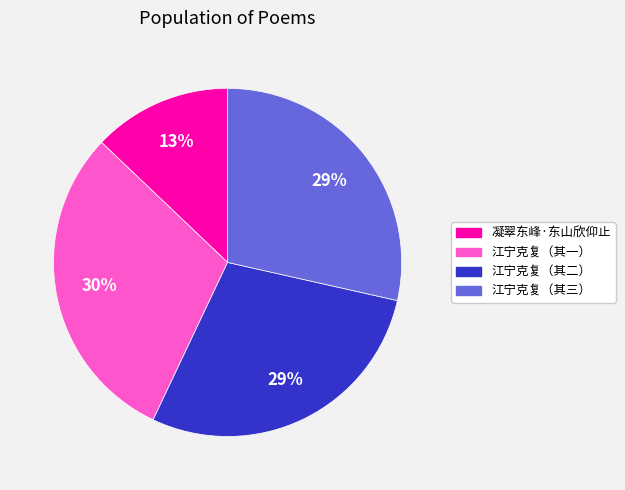

Is there a majority slice in this chart?

No